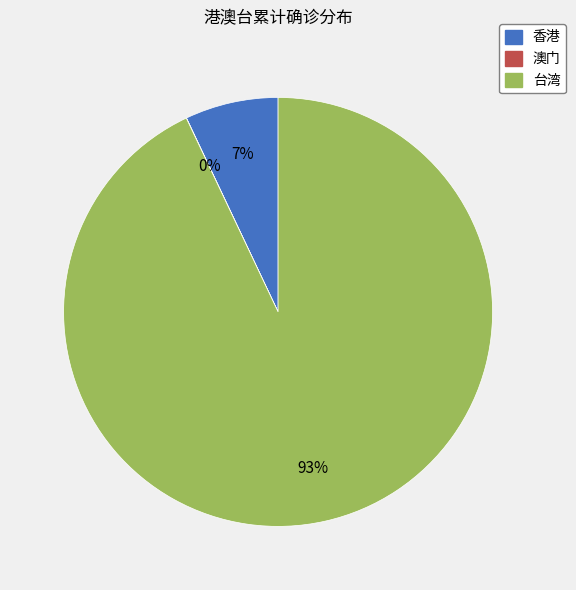

To the nearest percent, what portion does 香港 represent?

7%